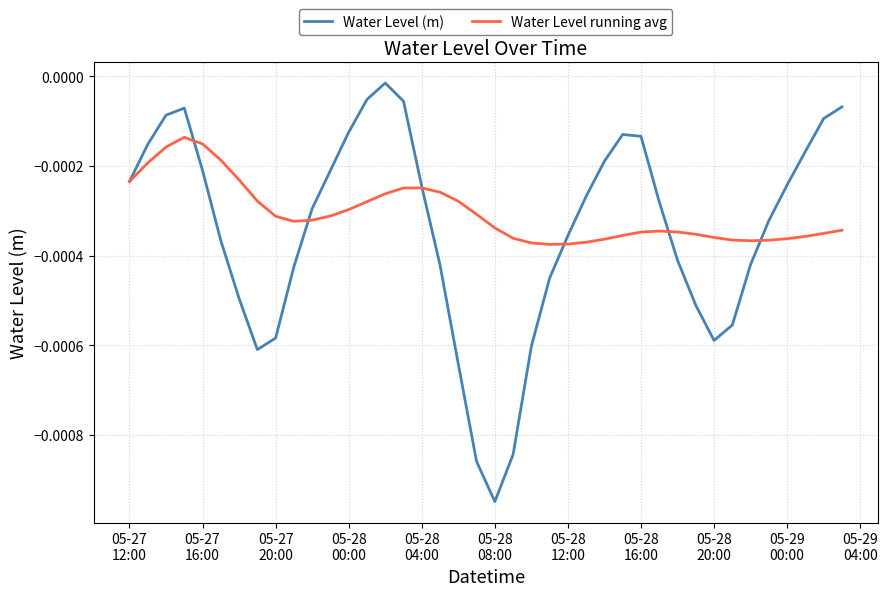

True or false: Water Level (m) has more than 1 interior local peaks.

True